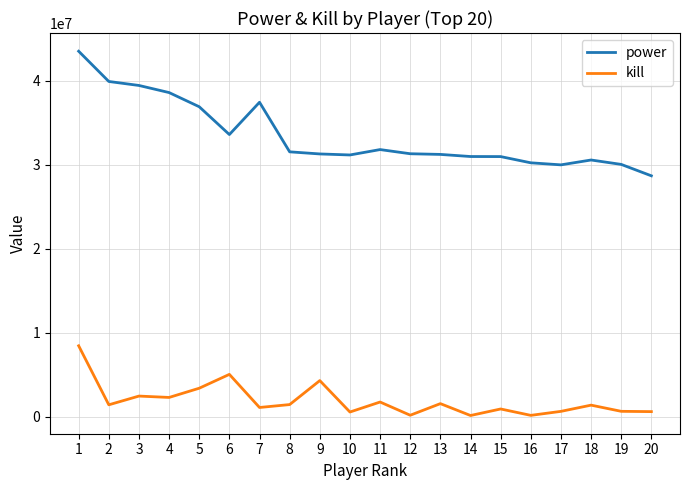

What is the difference between the maximum and minimum values in the kill series?

8298710